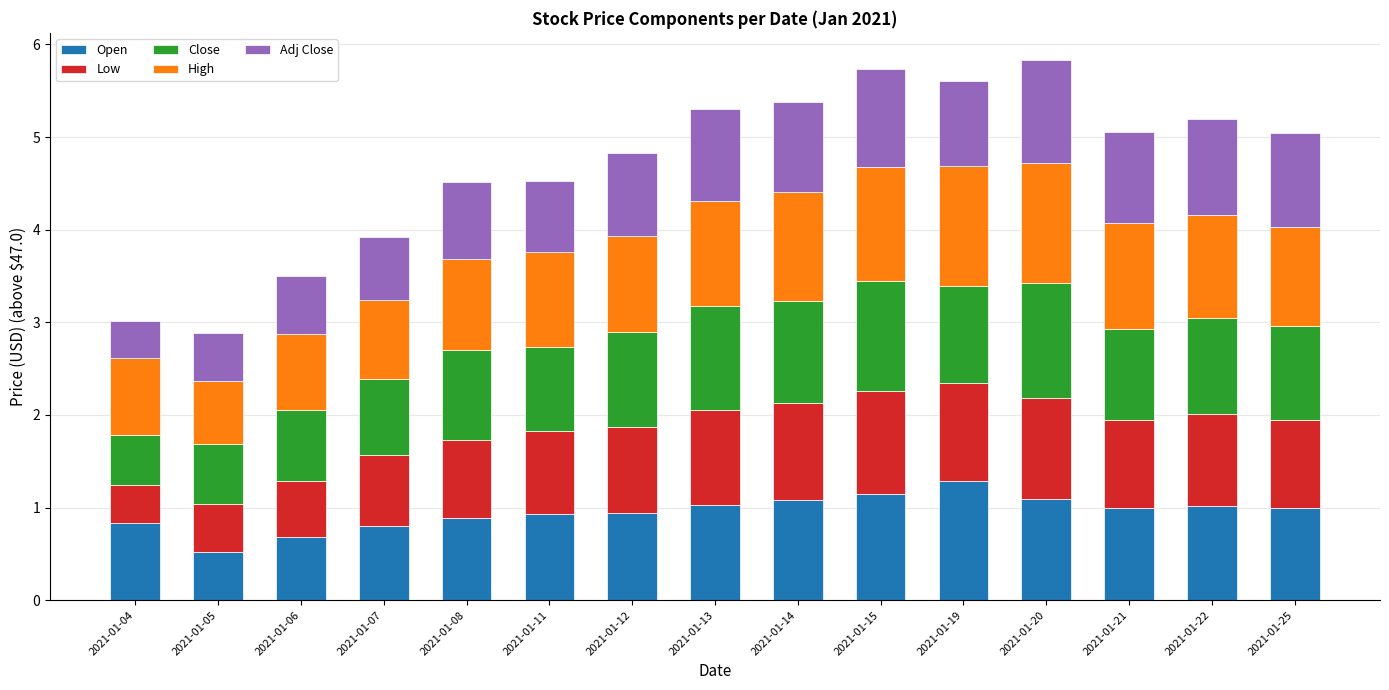

What is the total value across all series at 2021-01-21?

5.1